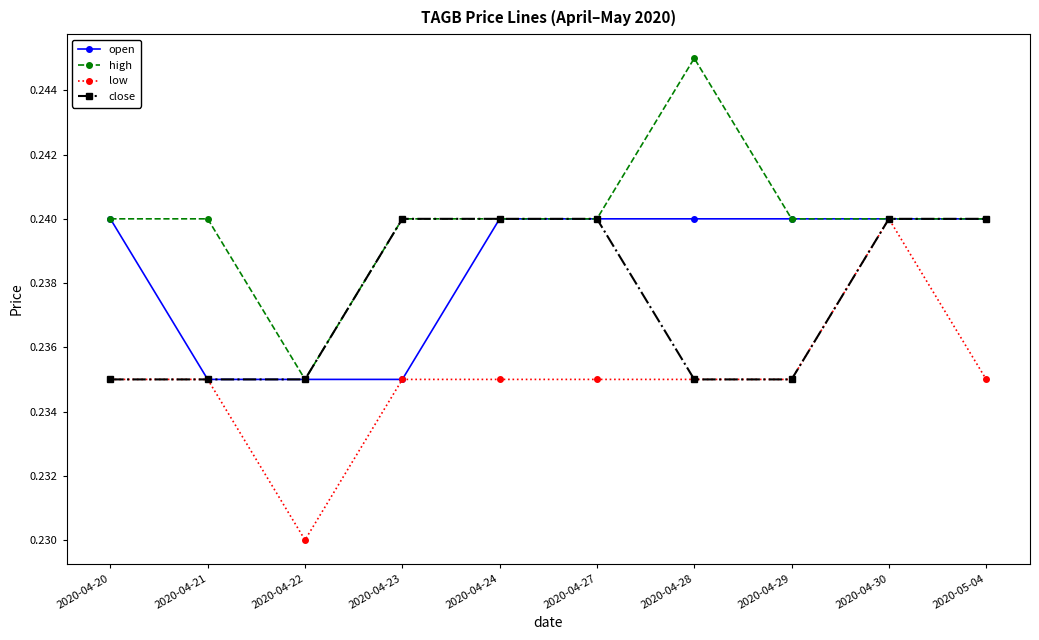

How many high values are between 0 and 1?

10